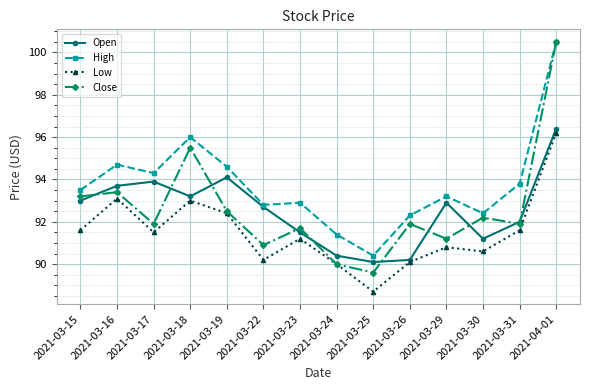

At which category is the sum across all series the highest?

2021-04-01